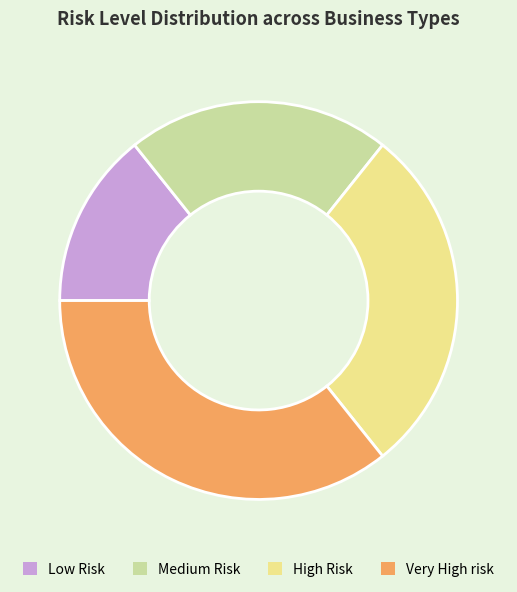

What is the largest slice in the pie chart?

Very High risk